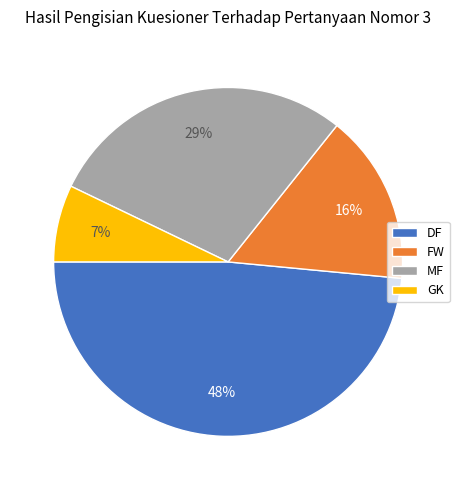

Rank the categories by value from highest to lowest.

DF, MF, FW, GK